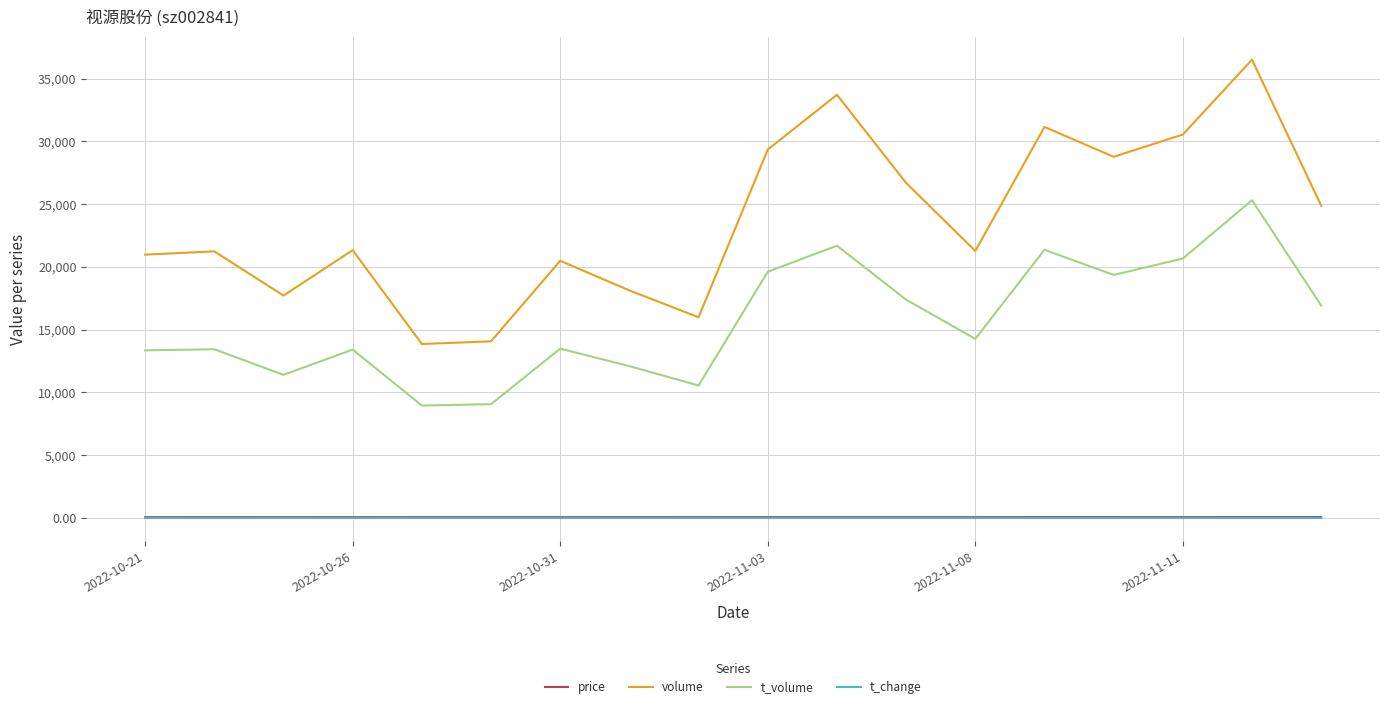

Which series has the widest spread of values?

volume